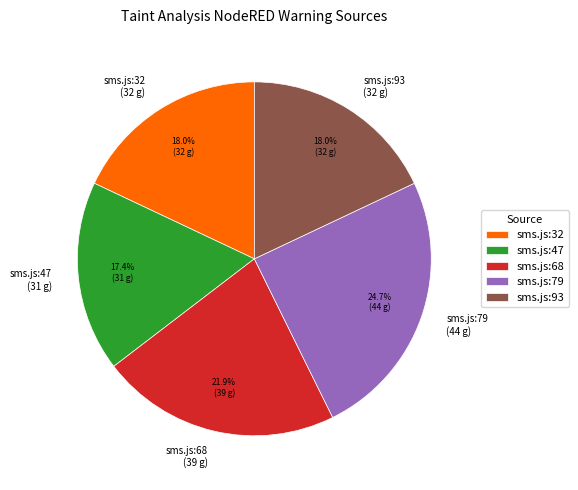

Which slice is the smallest?

sms.js:47